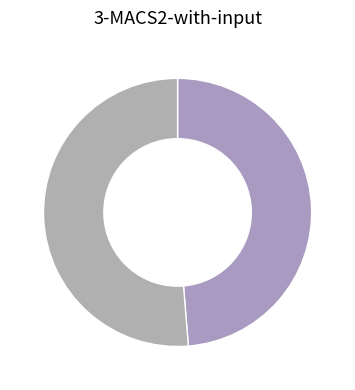

Is there any slice that represents more than half of the pie?

Yes